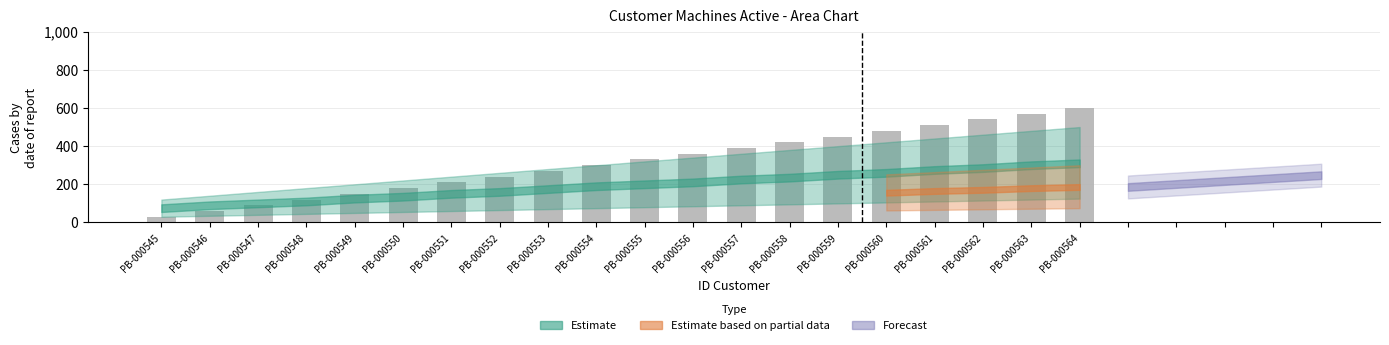

What is the sum of all values?

6300